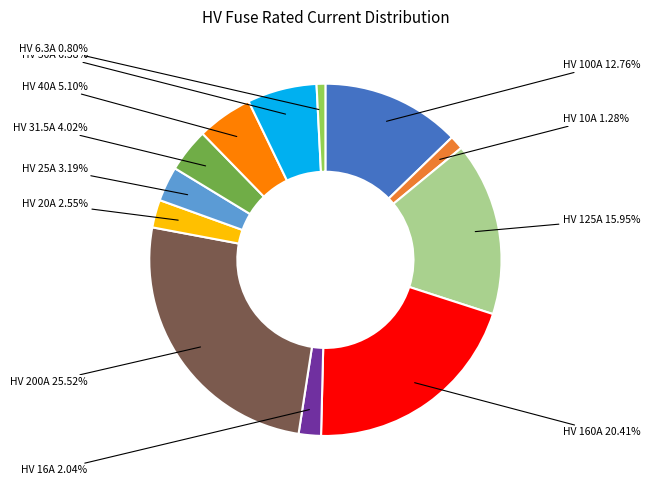

Does any single category account for the majority?

No